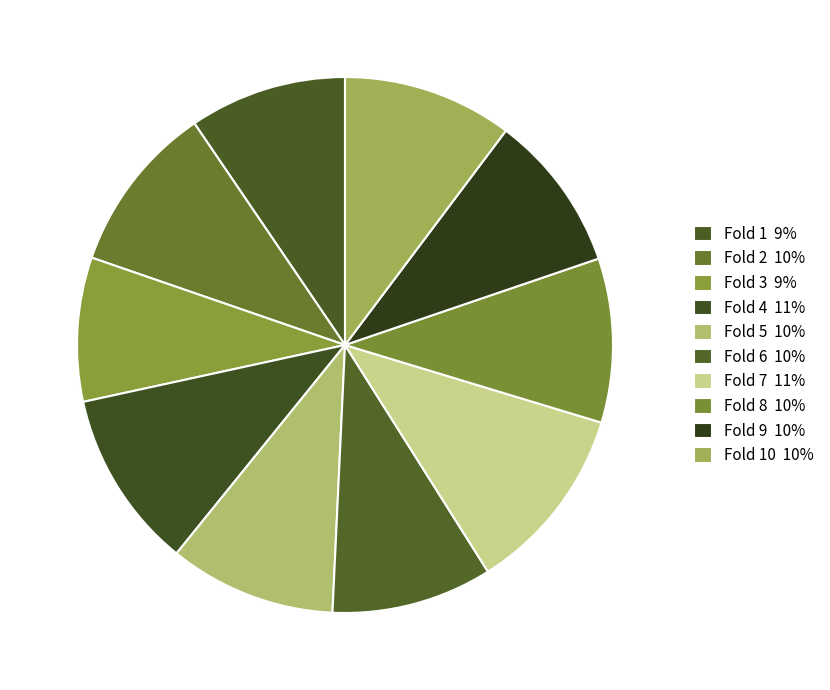

Rank the categories by value from lowest to highest.

Fold 3, Fold 1, Fold 9, Fold 6, Fold 8, Fold 5, Fold 2, Fold 10, Fold 4, Fold 7